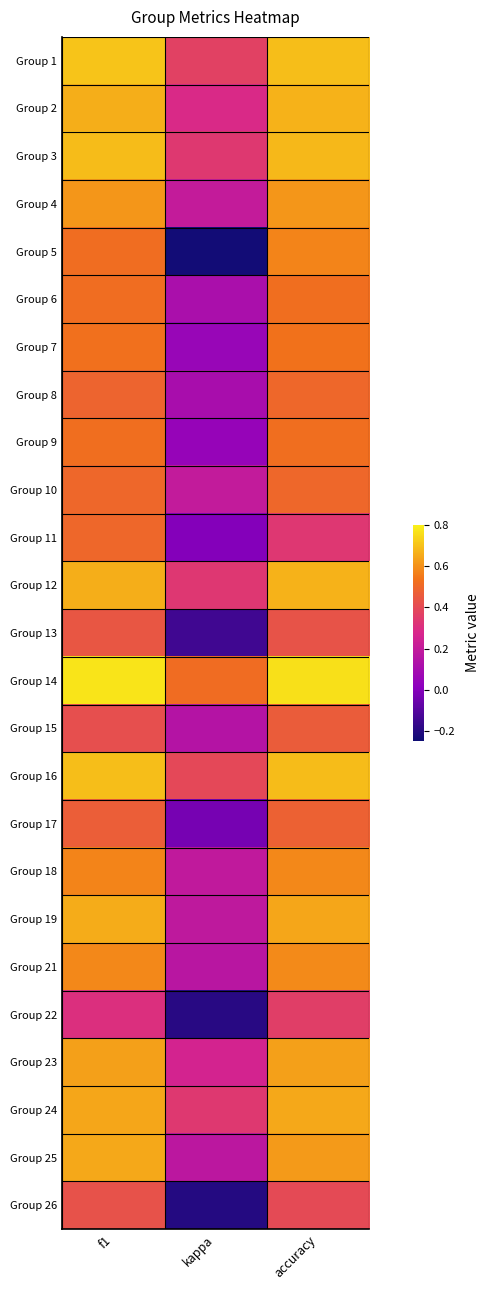

Which label corresponds to the smallest value in the chart?

kappa